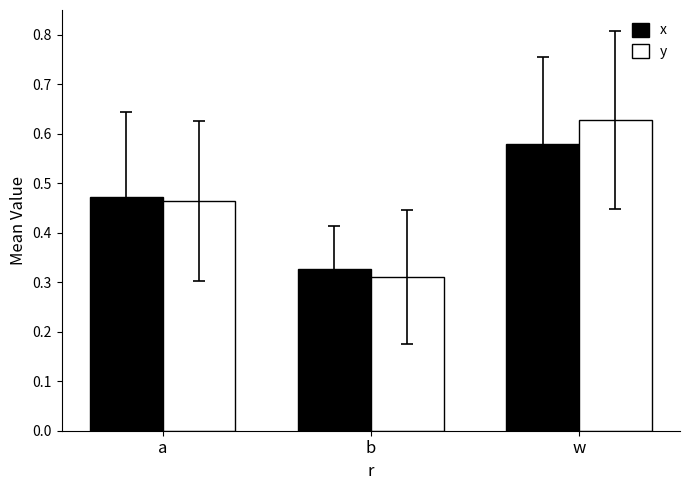

Is the value of y at b greater than the value of x at b?

No